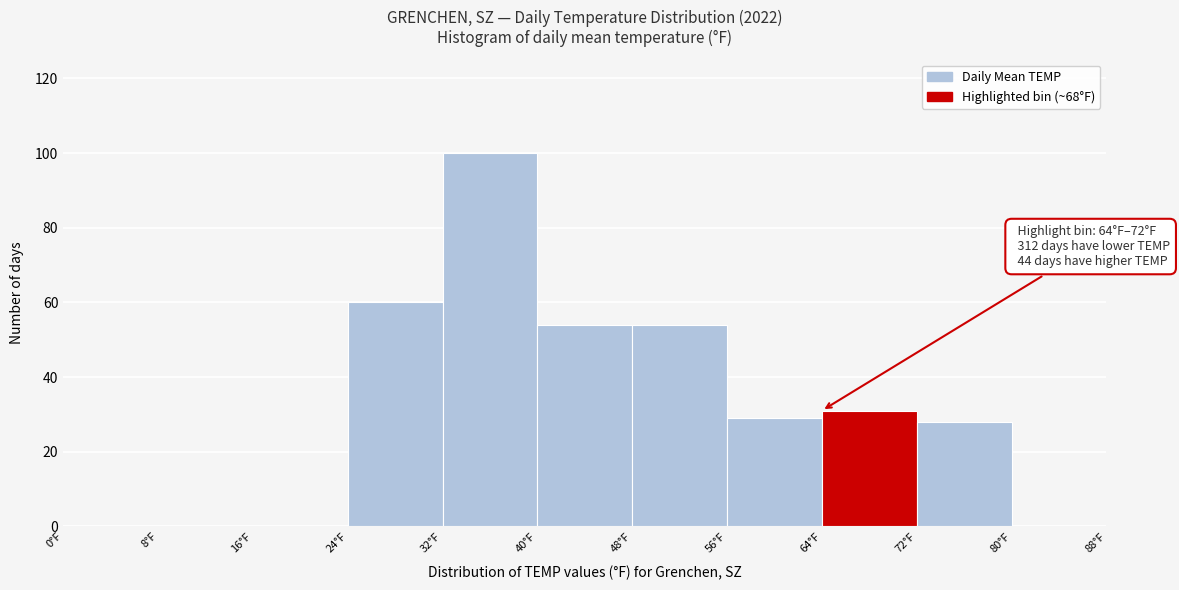

Which range on the x-axis has the tallest bar?

32 to 40